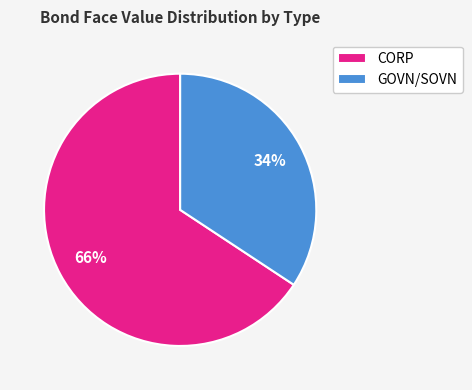

Which category accounts for the majority?

CORP